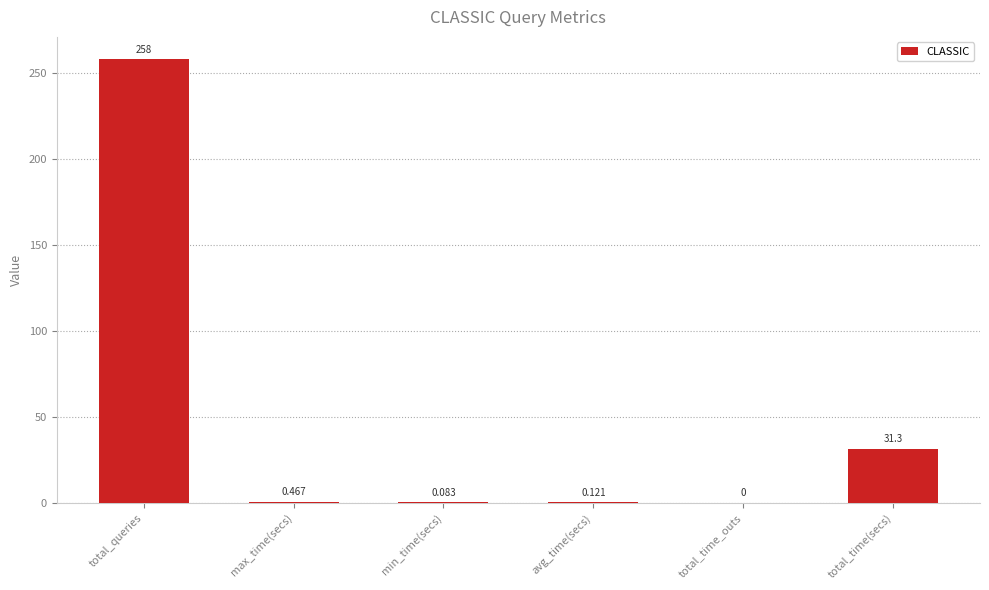

The value at total_queries is 258.0. True or false?

True